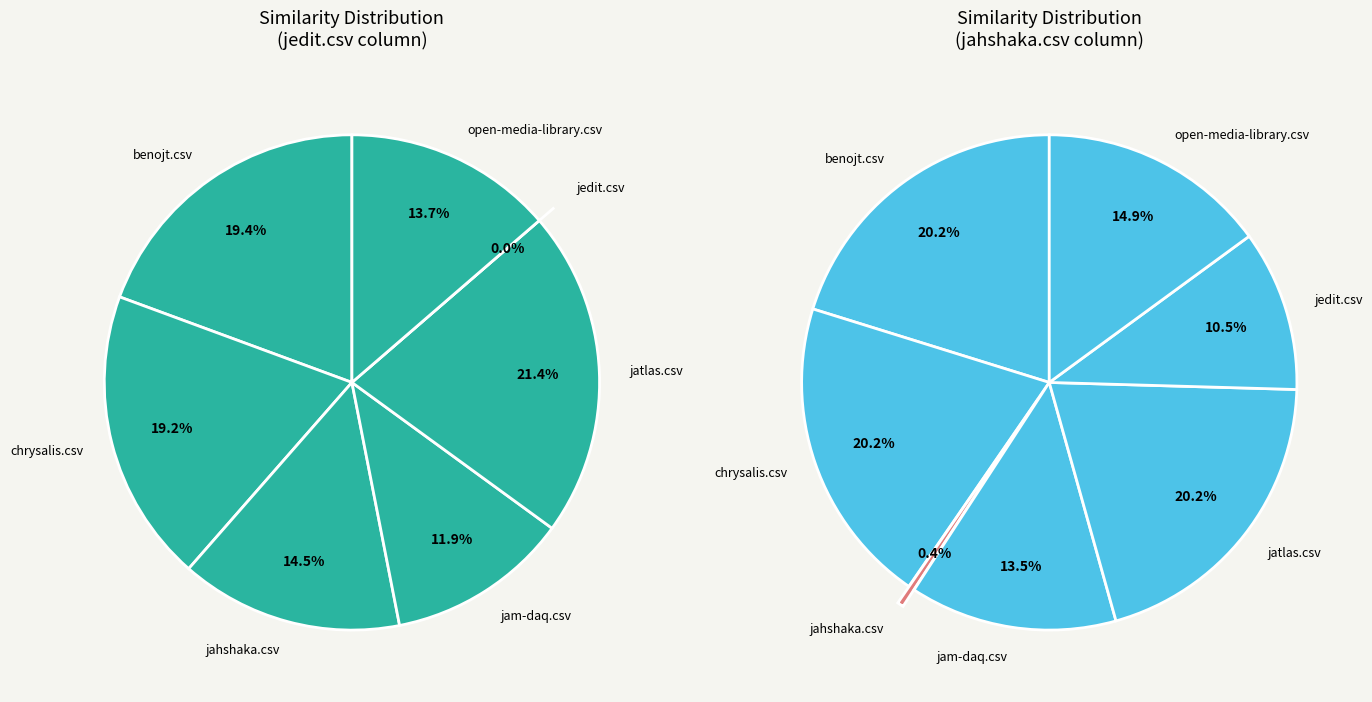

Which slice is the largest?

jatlas.csv